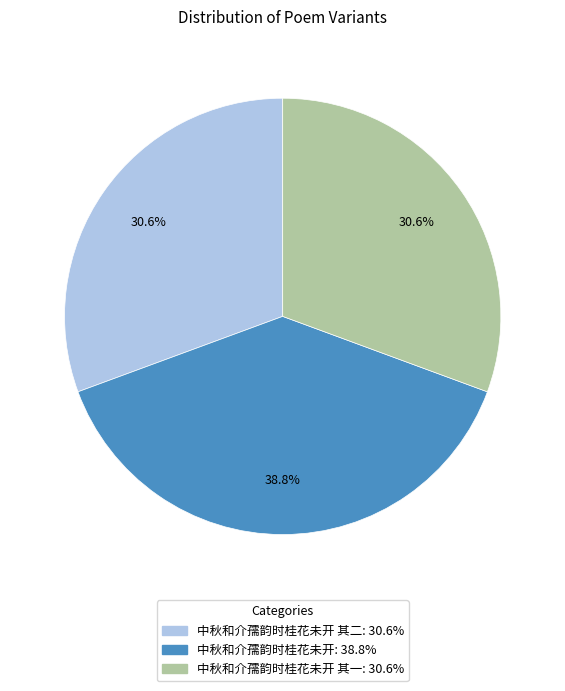

Is there any slice that represents more than half of the pie?

No